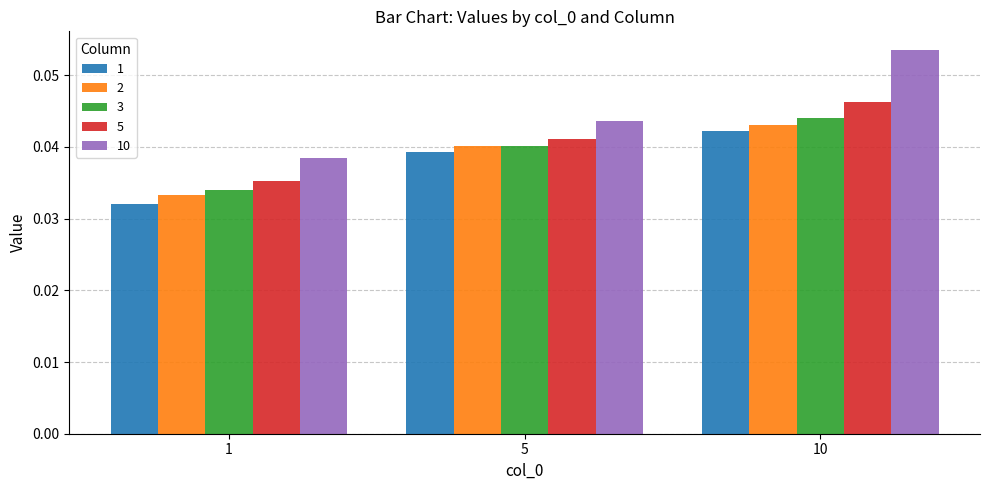

How many bars are there in total?

15